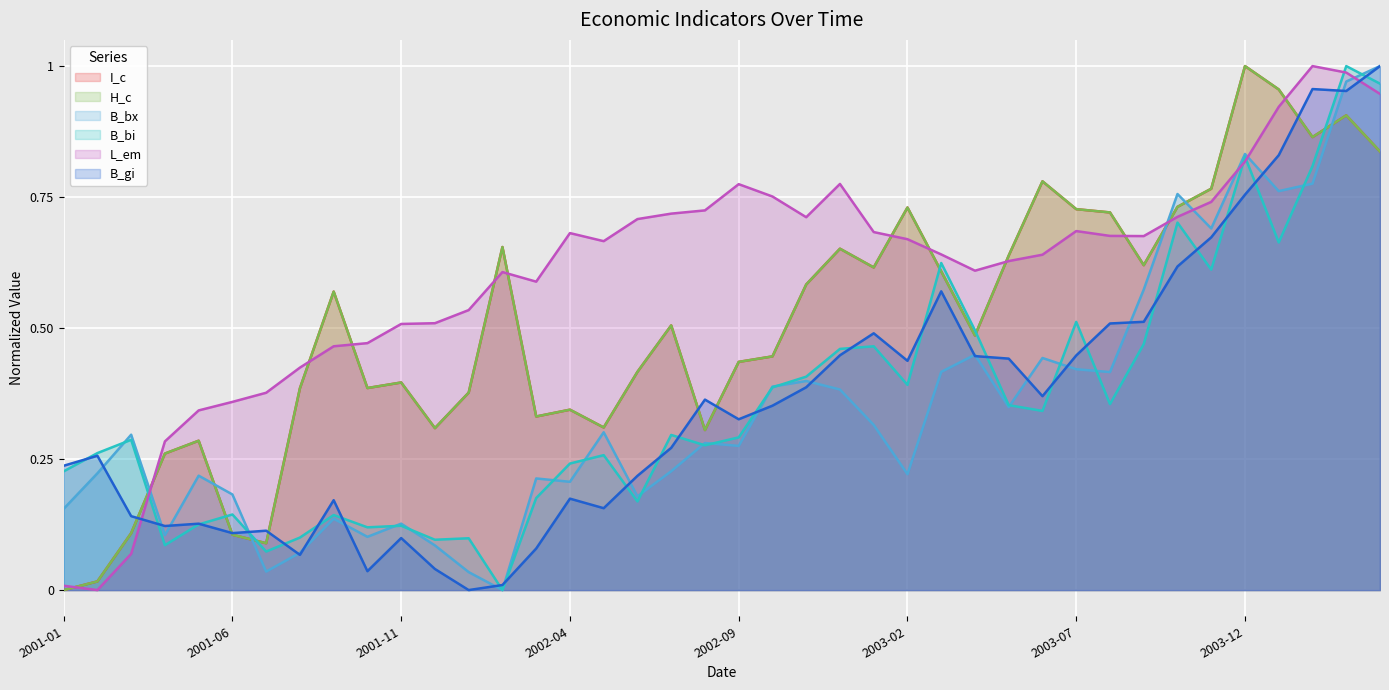

How many lines are shown in the chart?

6